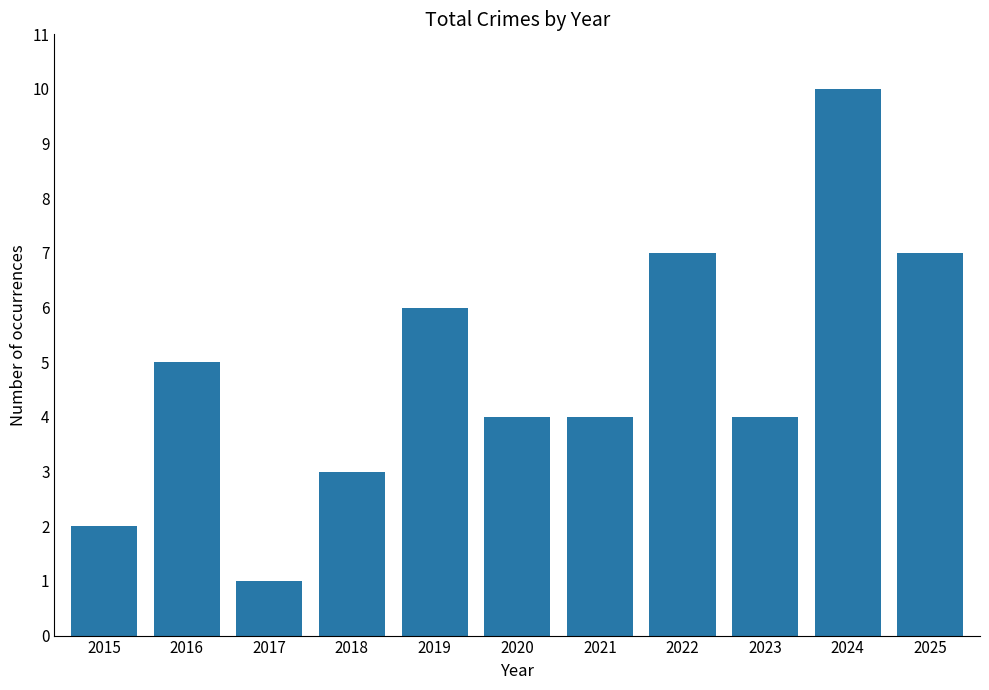

How many bars are there in total?

11